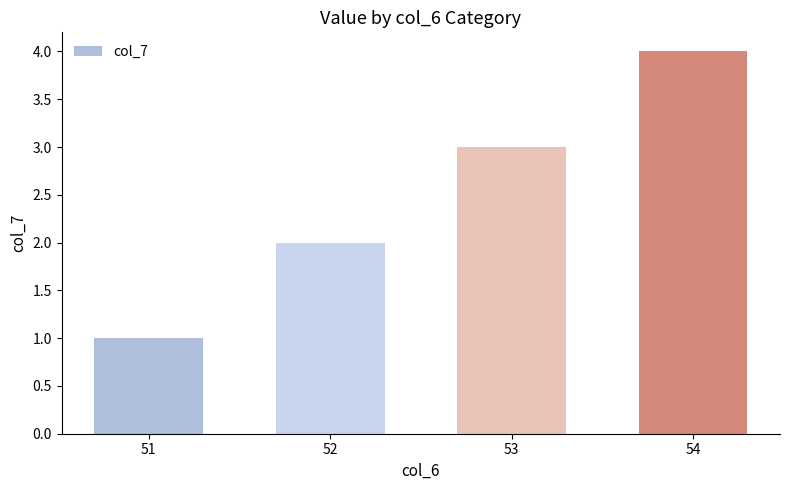

What value does the data have at 52?

2